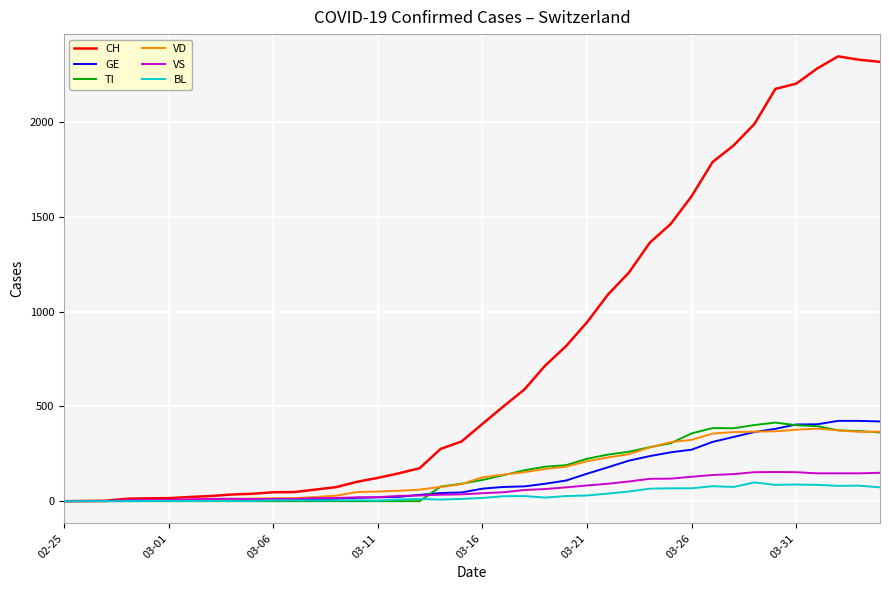

Does the chart have visible grid lines?

Yes